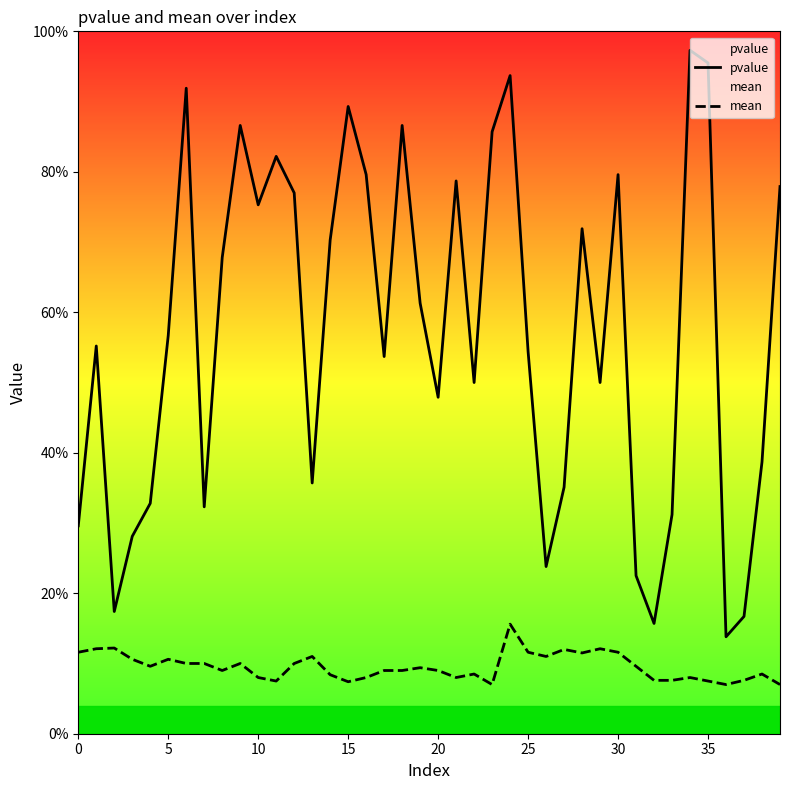

True or false: mean and pvalue intersect in this chart.

False